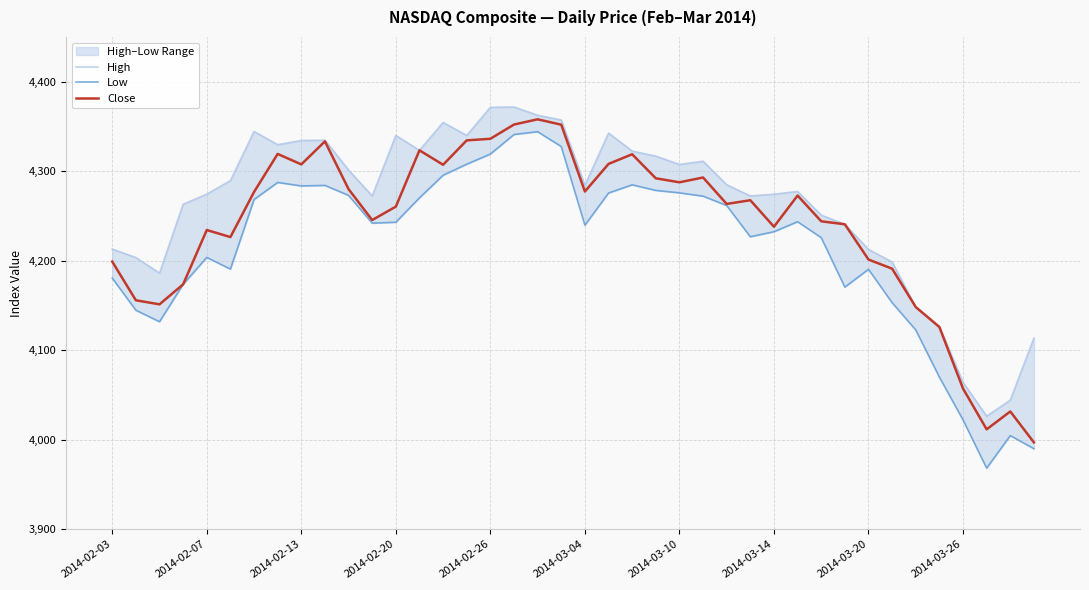

What is the value of the Close point at the 37th from the left?

4057.1